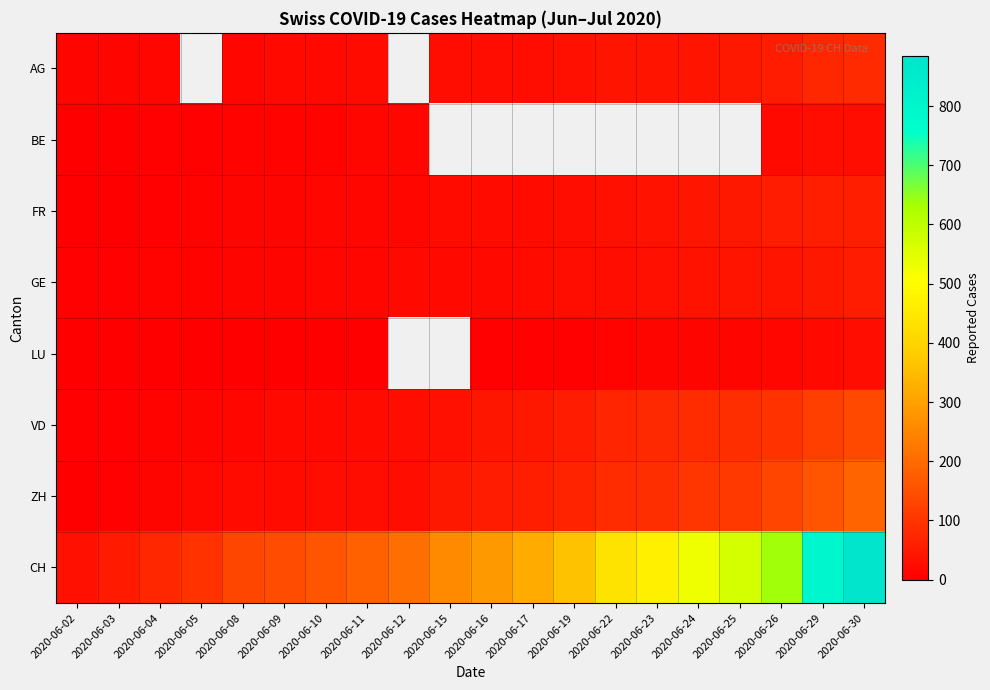

How many distinct data groups are displayed?

8